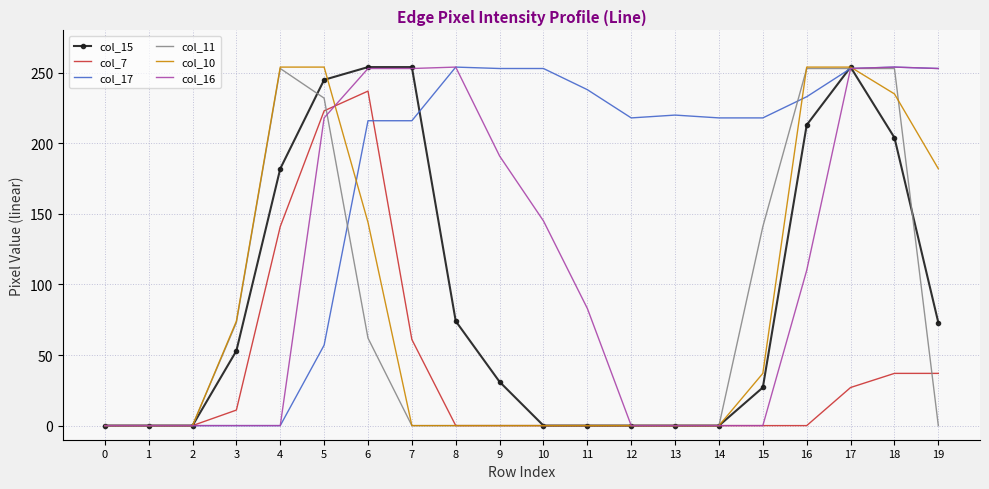

What is the maximum value shown in the chart?

254